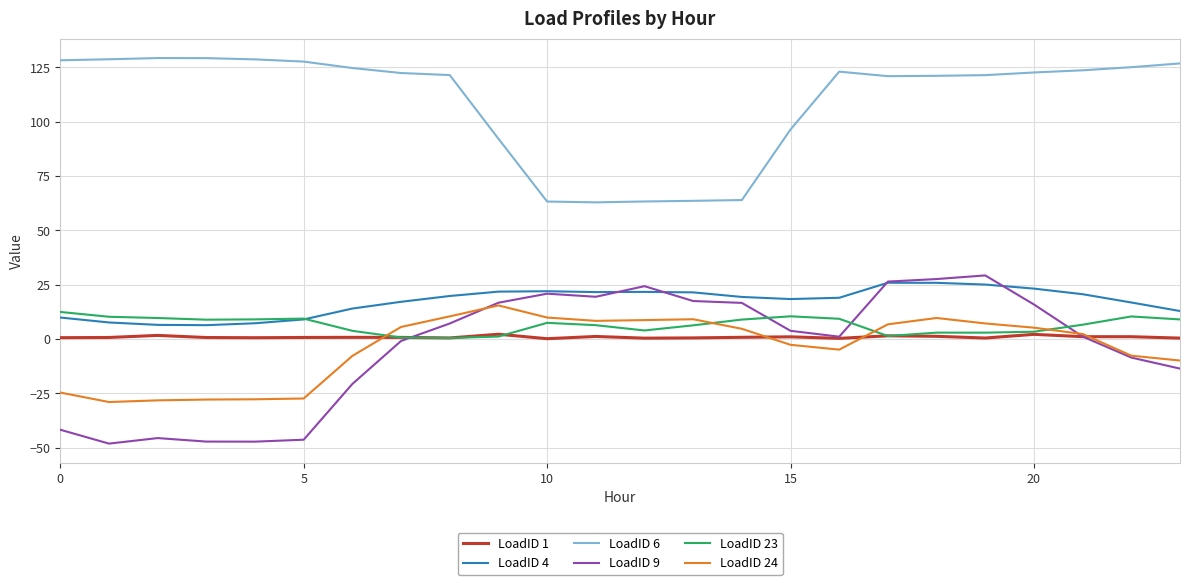

True or false: LoadID 9 and LoadID 6 intersect in this chart.

False